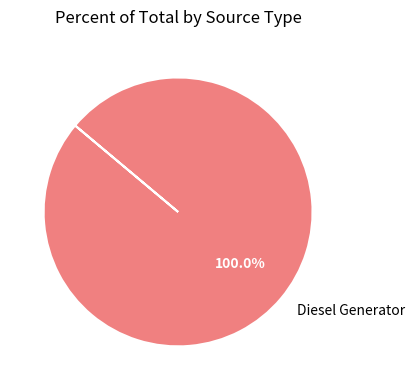

Is there any slice that represents more than half of the pie?

Yes